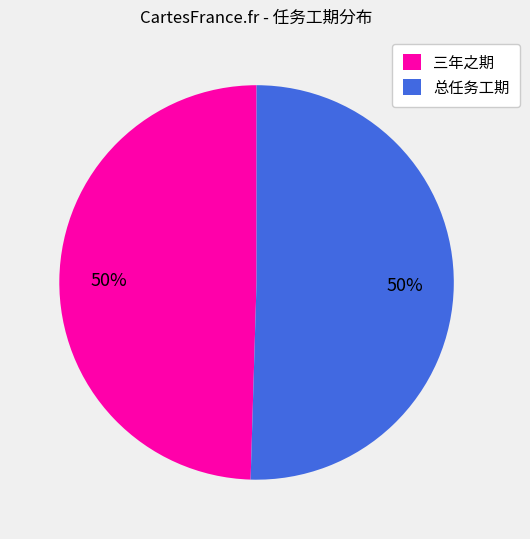

To the nearest percent, what is the combined percentage of 总任务工期 and 三年之期?

100%